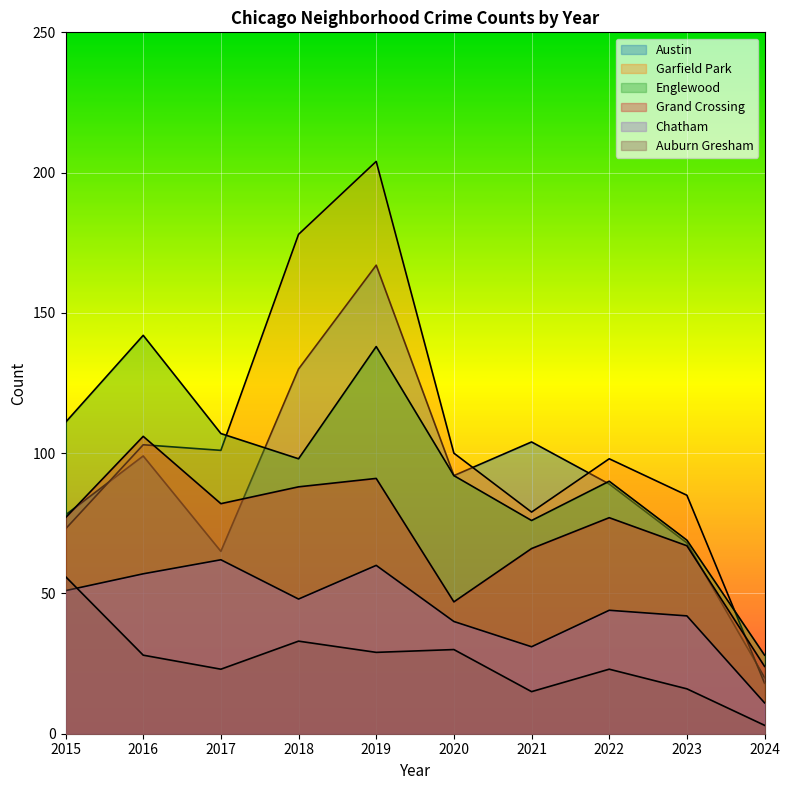

The Chatham series shows 56 at 2020. True or false?

False